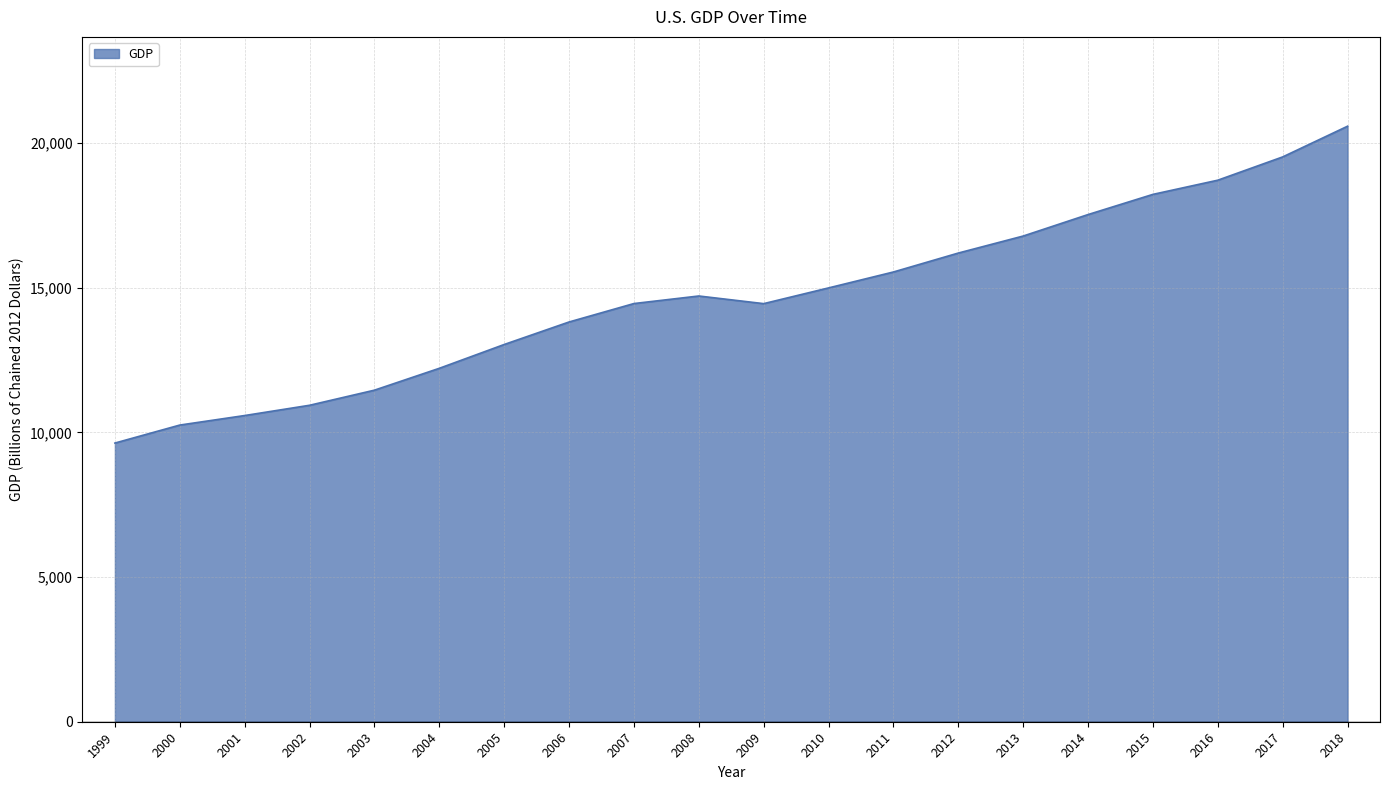

What is the smallest value displayed?

9630.7